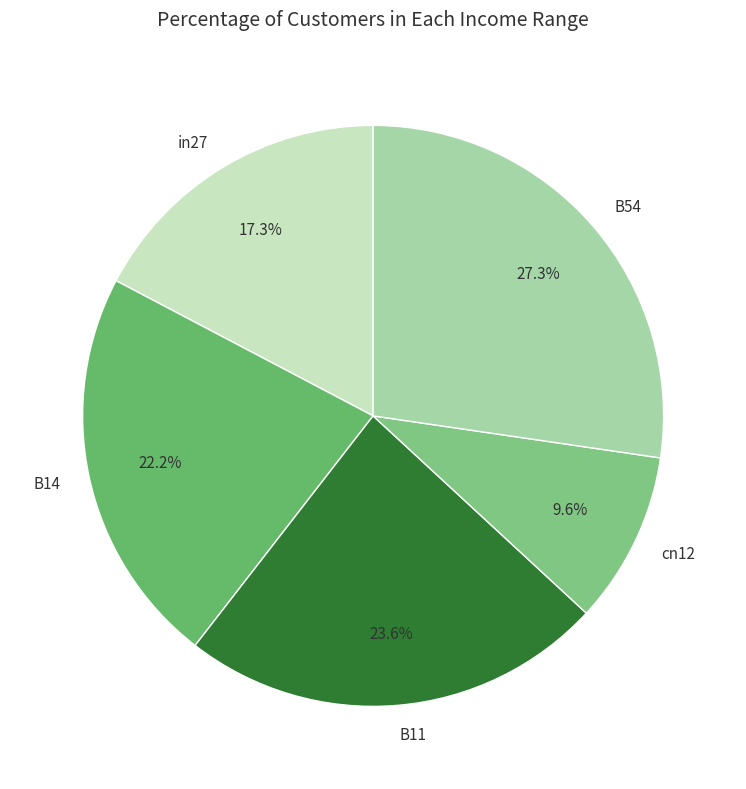

To the nearest percent, what percentage of the pie is B14?

22%